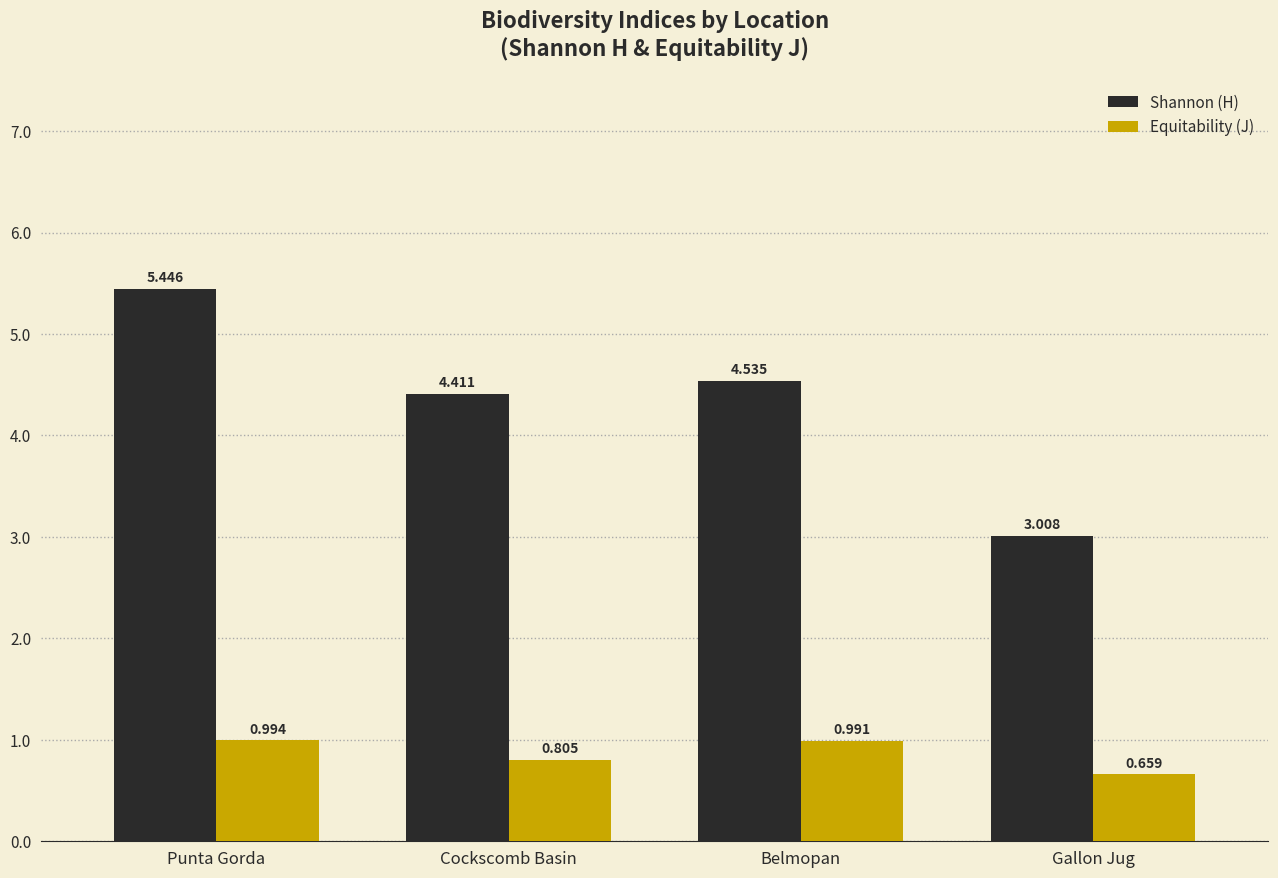

Between Punta Gorda and Cockscomb Basin, which series saw the biggest shift?

Shannon (H)